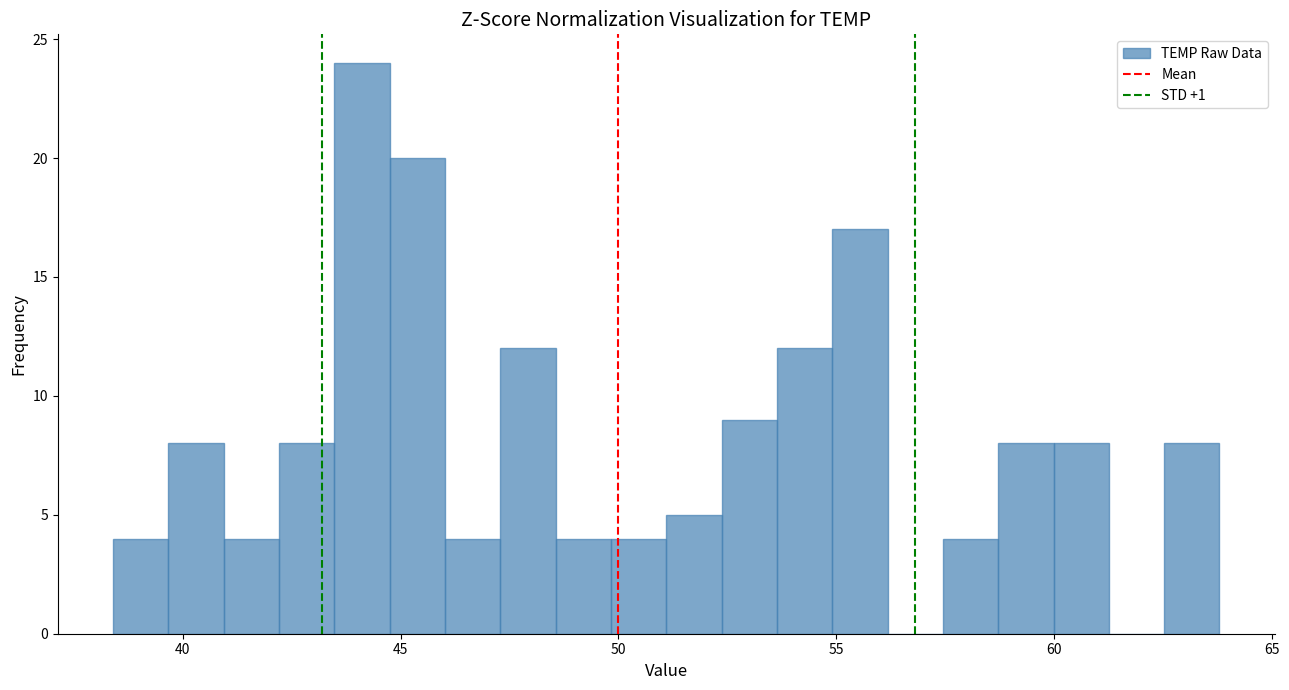

Read against the x-axis, roughly where is the centre of the tallest bar?

44.0